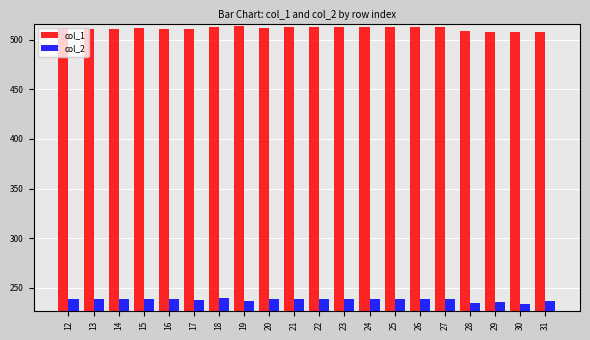

List the series in order of their overall mean, highest first.

col_1, col_2